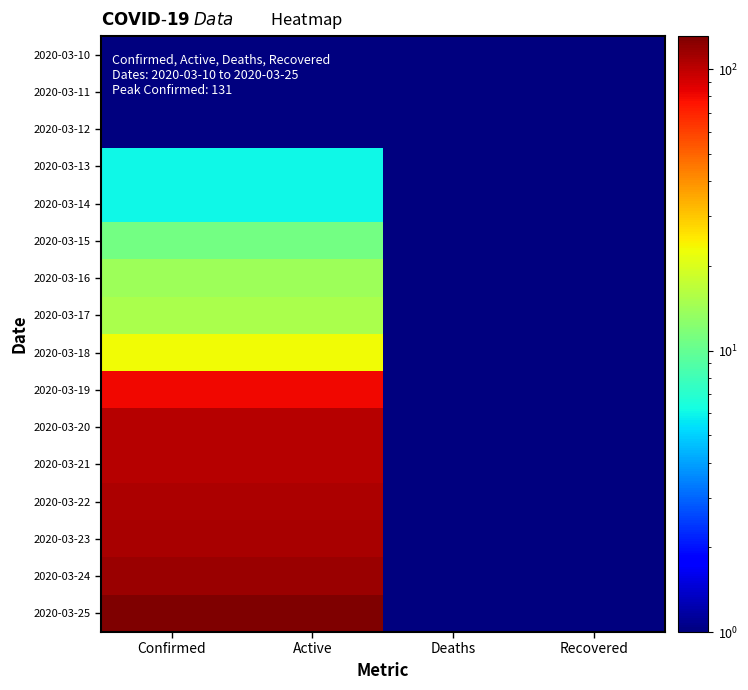

Which label corresponds to the largest value in the chart?

Confirmed